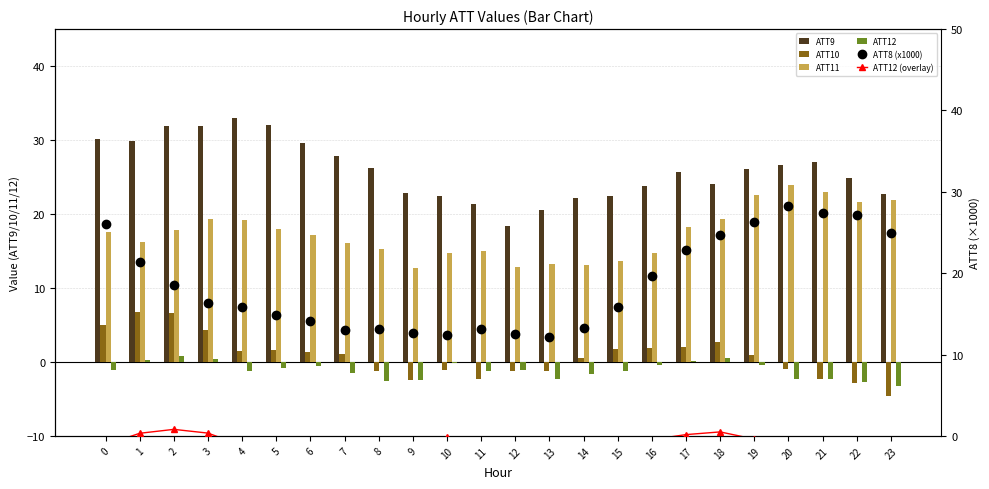

What is the difference between the highest and lowest values at 16?

24.2